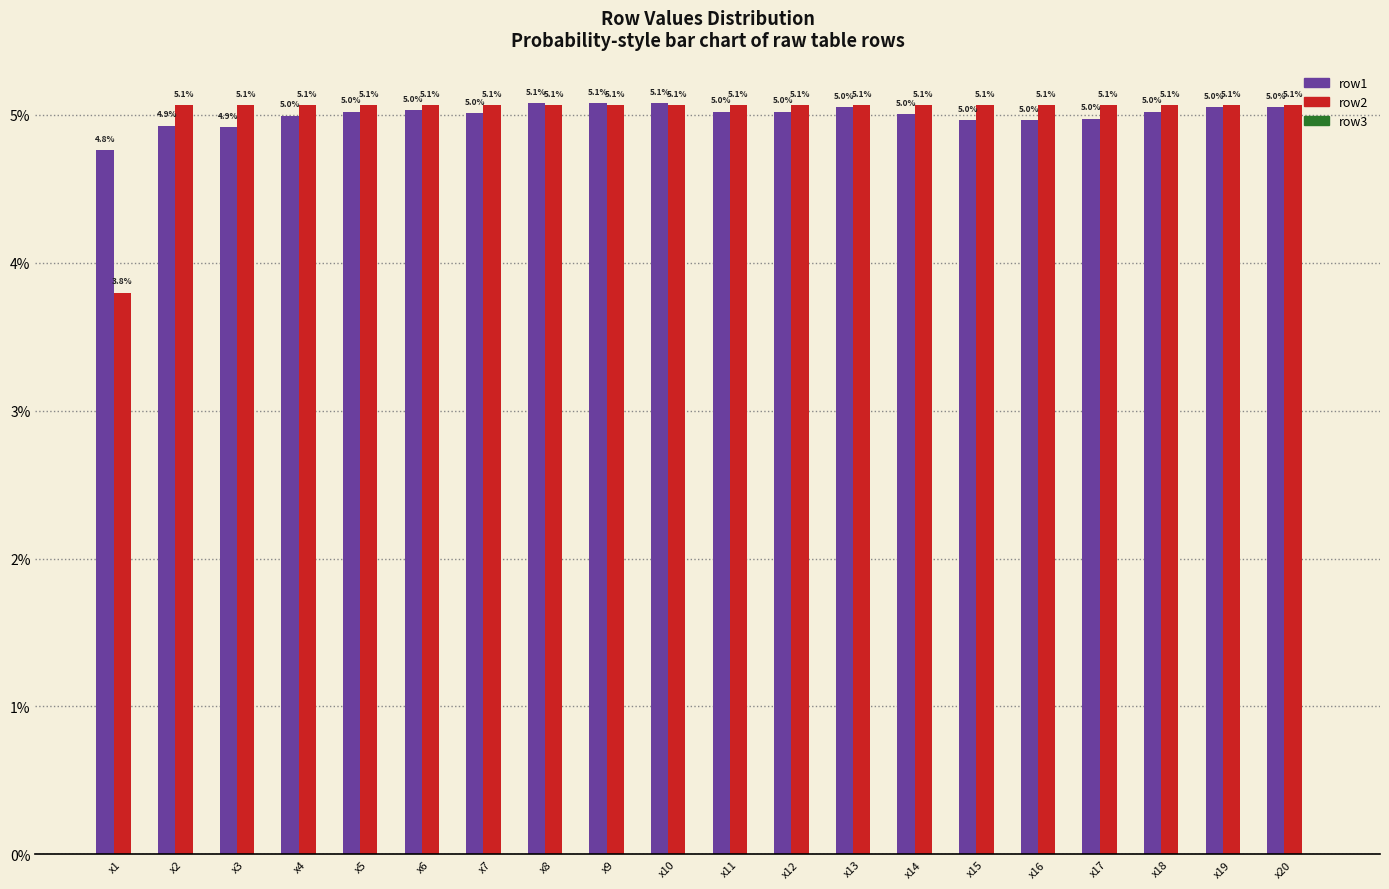

Does the chart contain any negative values?

No